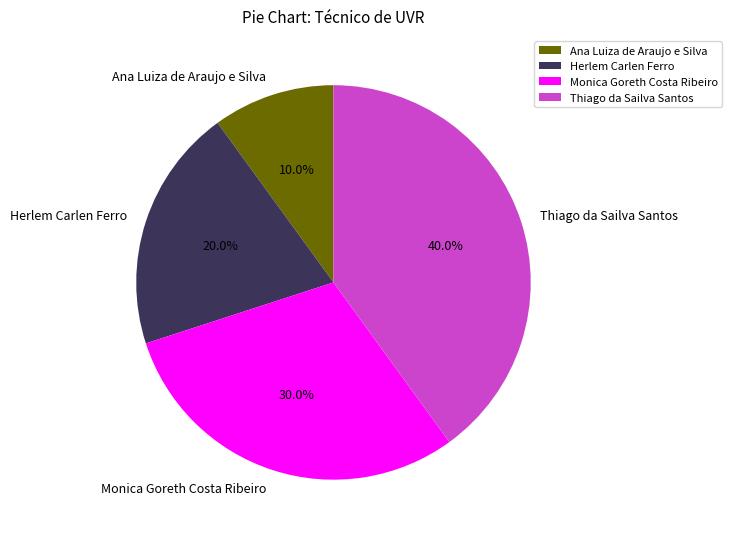

How many segments does this pie chart have?

4